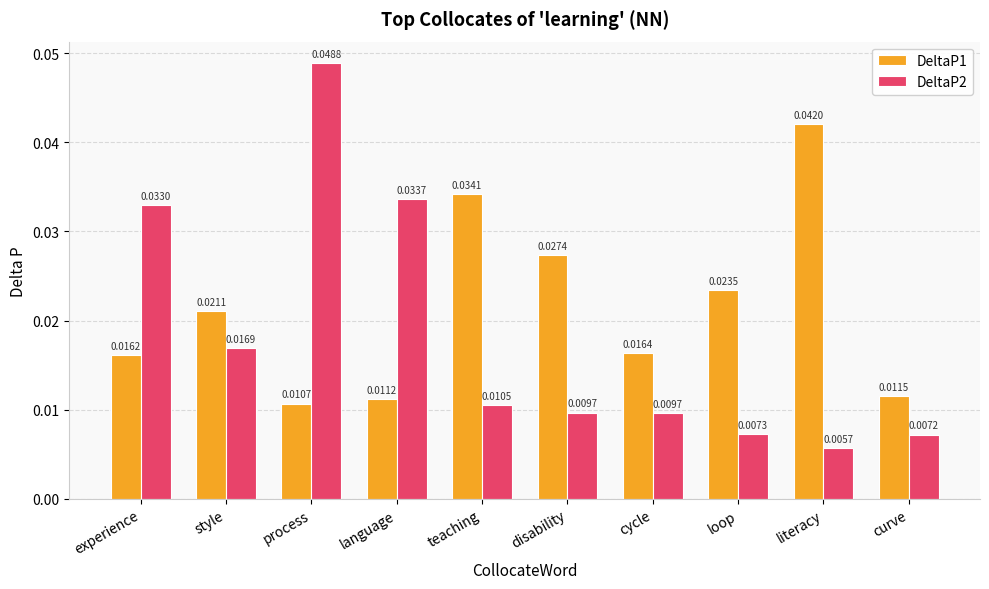

Which label corresponds to the smallest value in the chart?

literacy